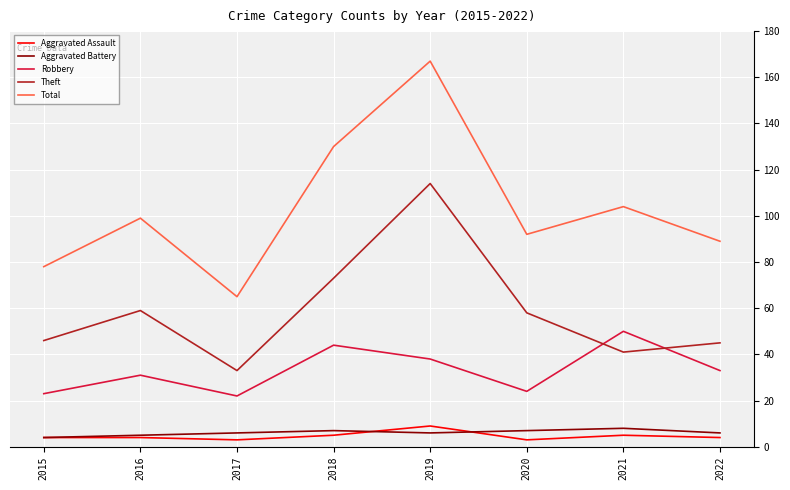

Which series has the widest spread of values?

Total